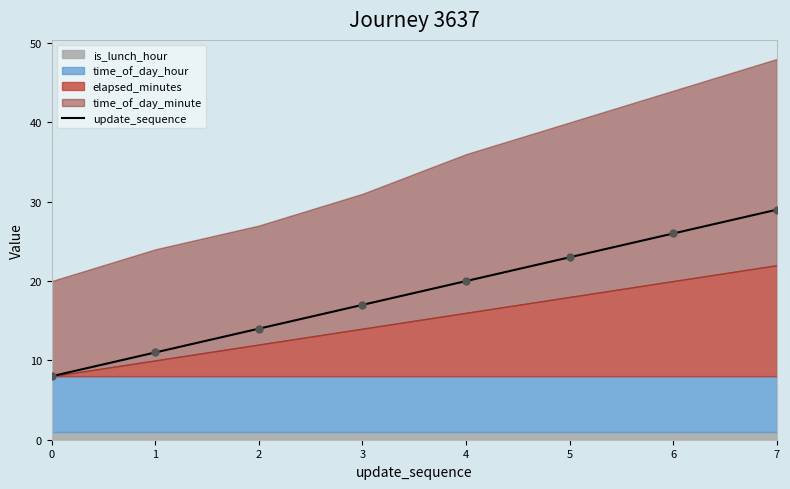

What is the change in value from 0 to 3?

+9